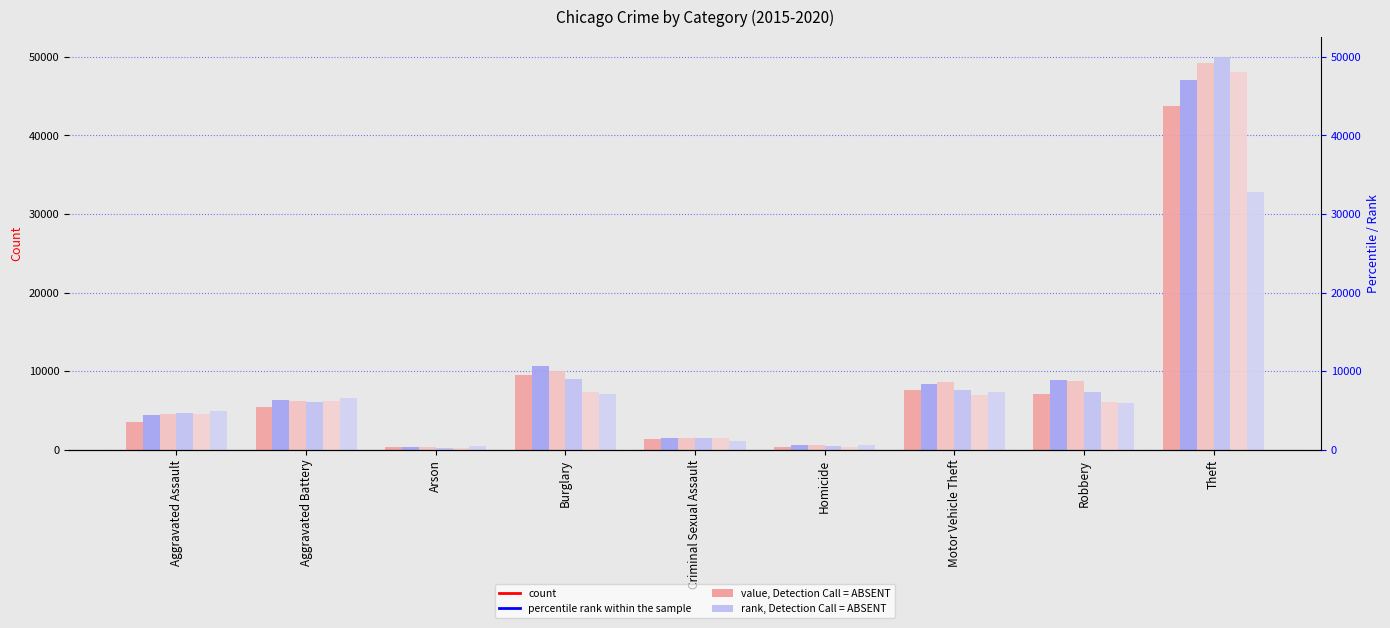

How many data points in 2020 are less than 5931?

4